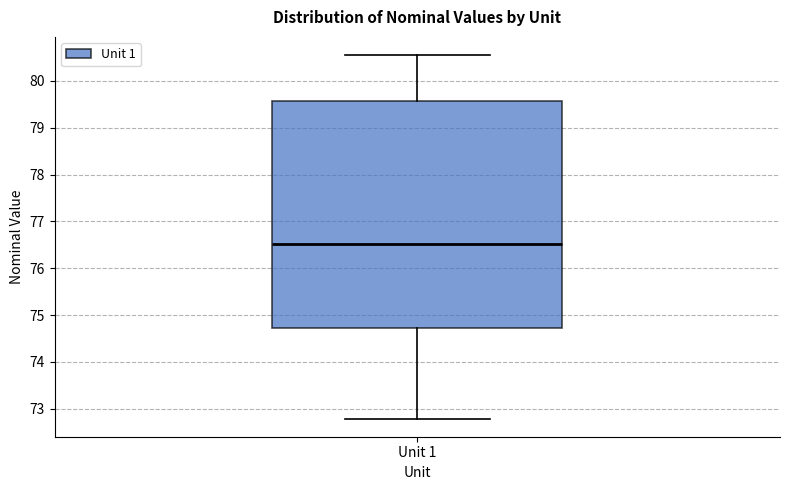

Transcribe this box plot: give where the median line is, the range the box spans, and where the two whiskers end, as read against the y-axis. The values are not printed on the chart, so give them approximately, as read against the axis.

median 76.5, box 74.7 to 79.6, whiskers 72.8 to 80.5